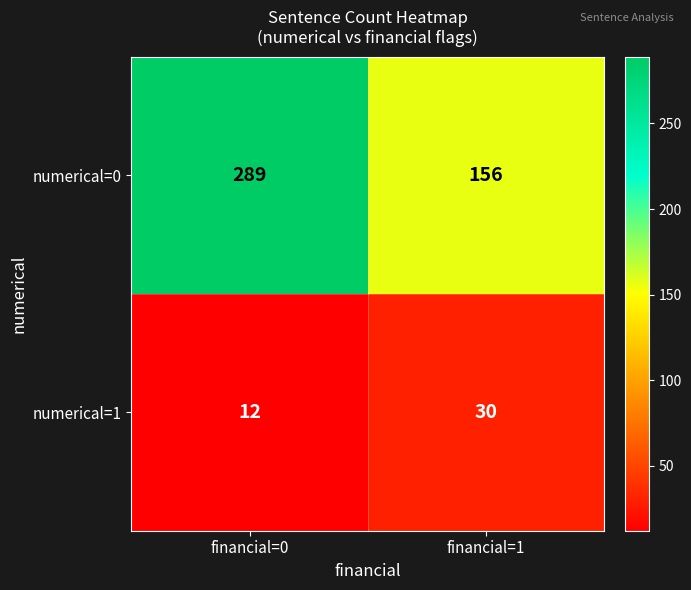

At which category is the sum across all series the highest?

financial=0